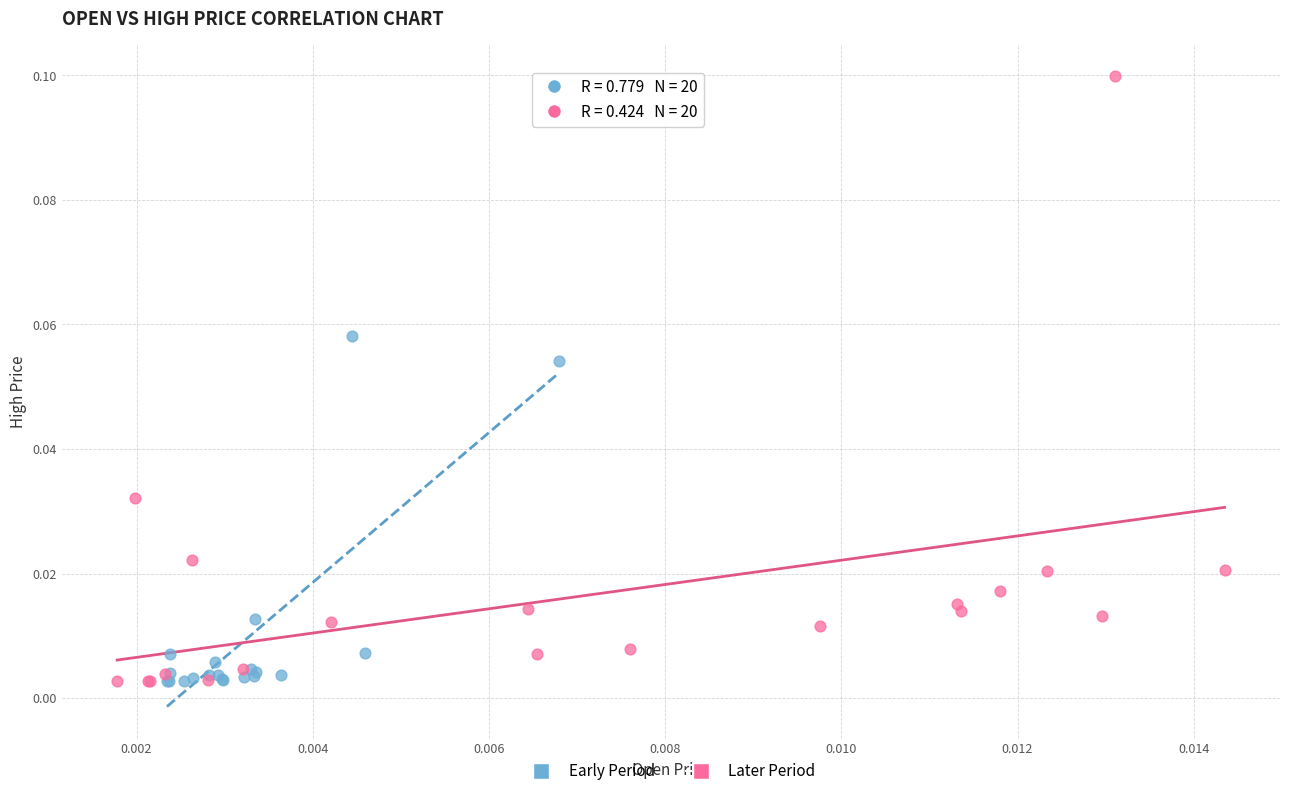

Which series reaches the maximum Y coordinate?

Later Period